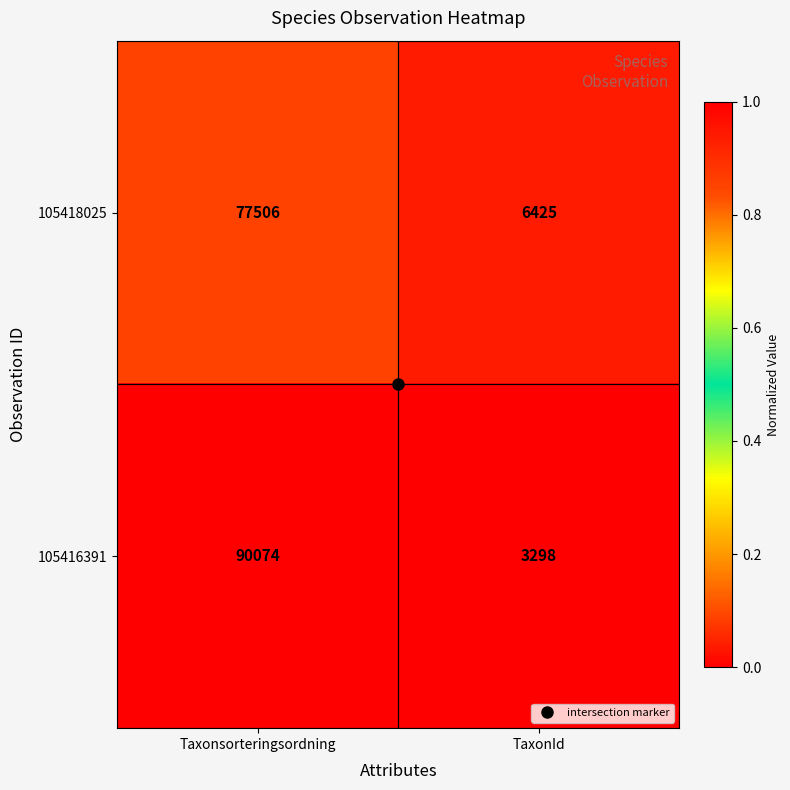

What is the difference between the 105416391 values at TaxonId and Taxonsorteringsordning?

86776